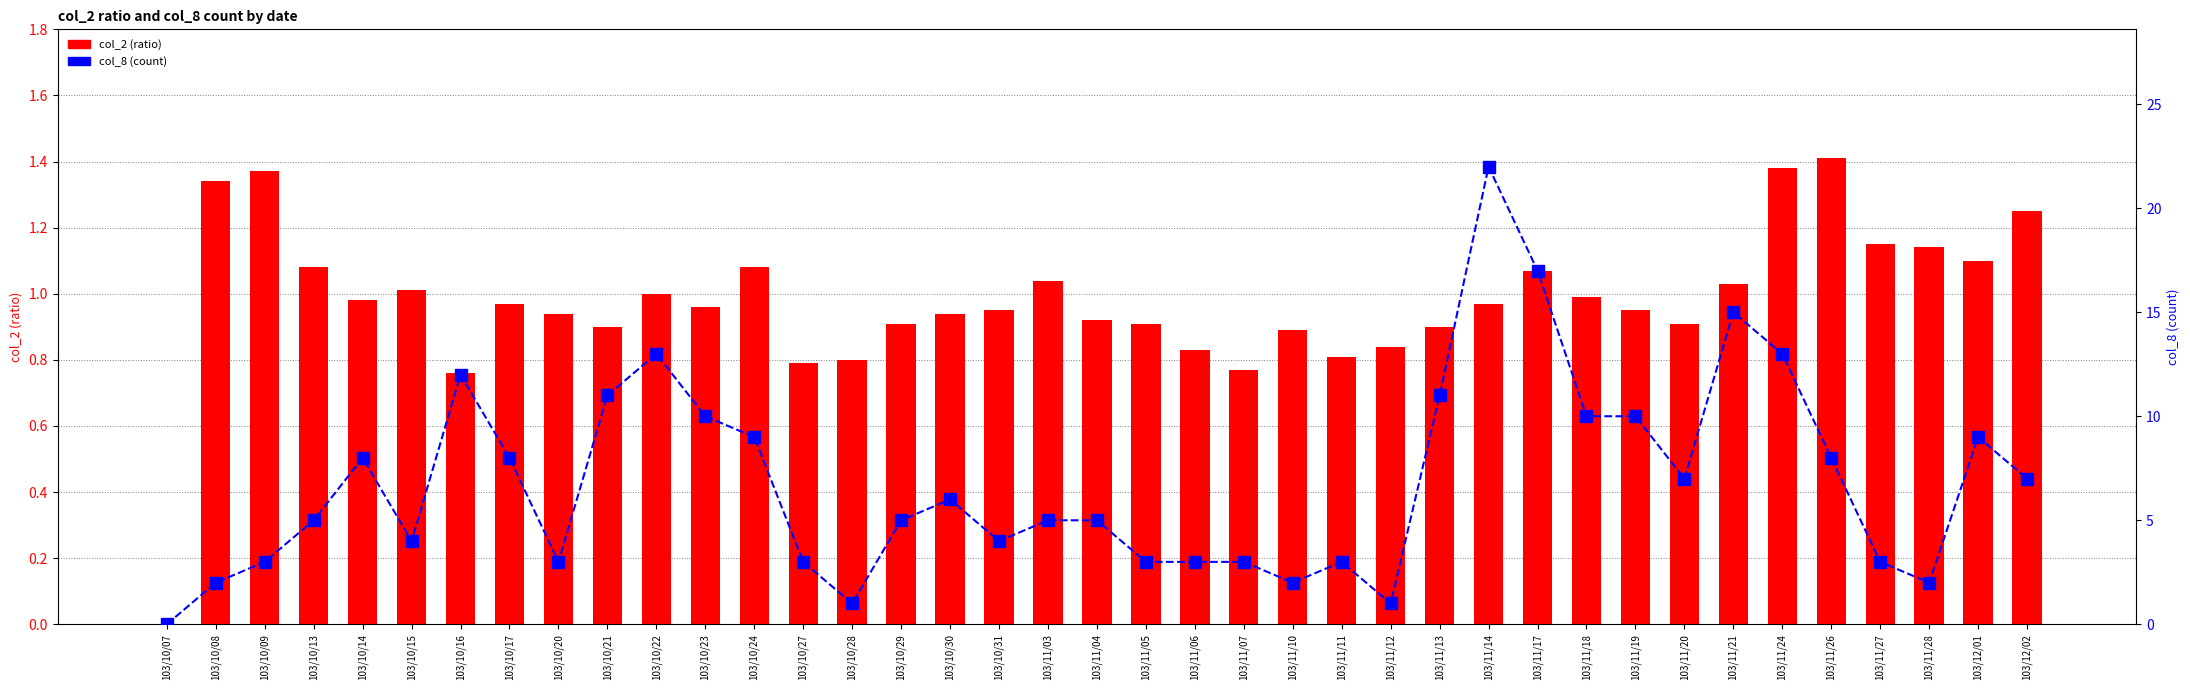

Which has a higher value, 103/11/26 or 103/11/18?

103/11/26